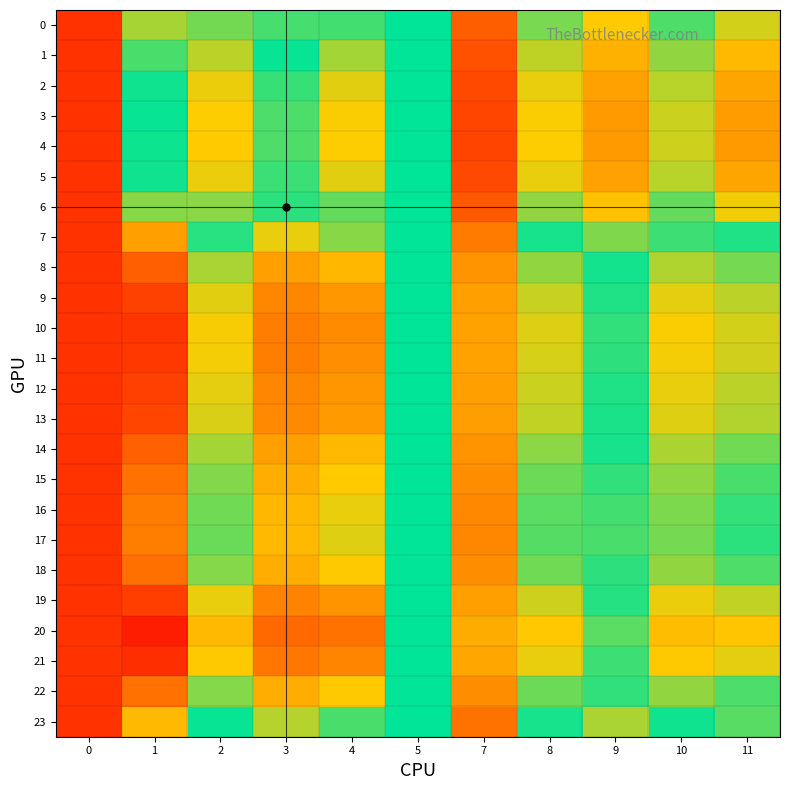

Which series changed the most between 4 and 5?

20